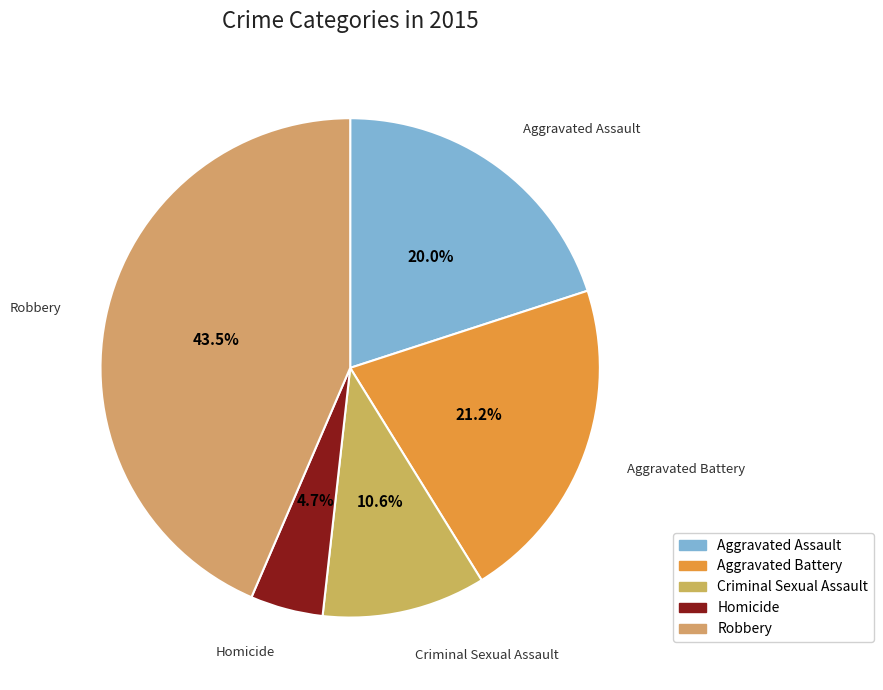

Is Robbery the majority of the pie?

No